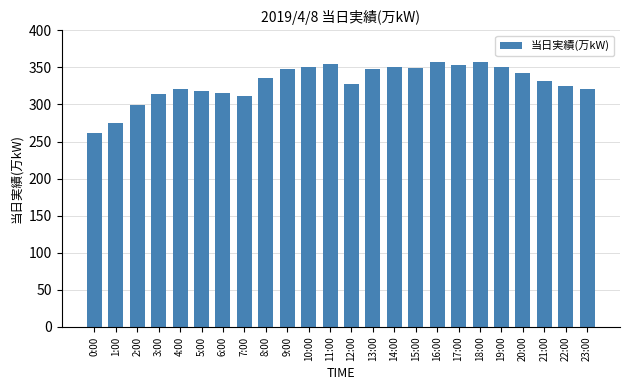

What is the label of the 3rd bar from the left?

2:00